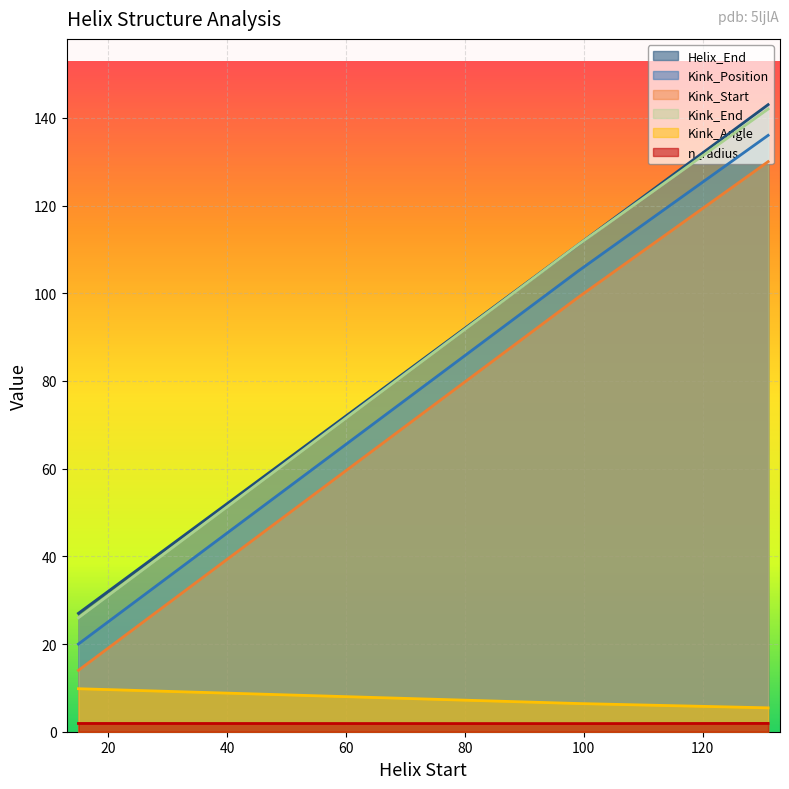

What is the value of the Kink_End point at the 1st from the left?

26.0